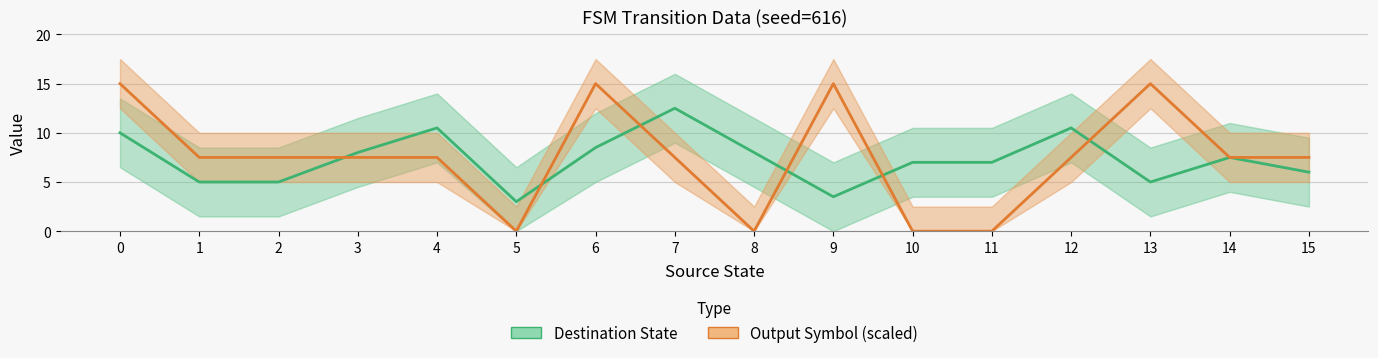

Which series has the largest total across all categories?

Output Symbol (scaled)